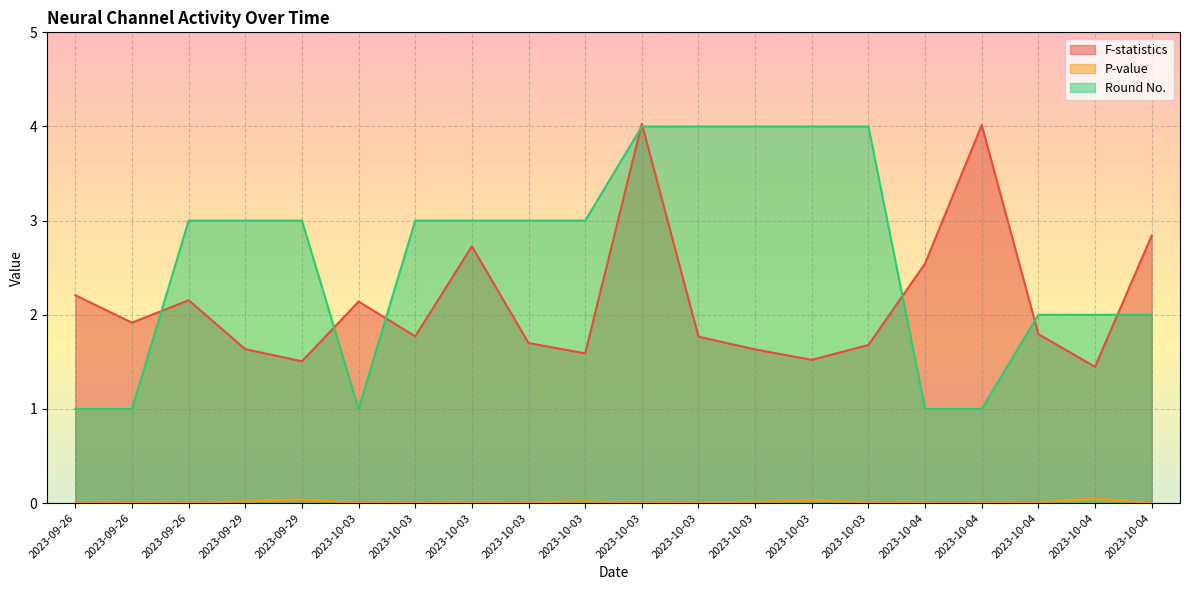

Reading left to right, transcribe all the data shown in this chart.

F-statistics: 2023-09-26=2.2	2023-09-26=1.9	2023-09-26=2.2	2023-09-29=1.6	2023-09-29=1.5	2023-10-03=2.1	2023-10-03=1.8	2023-10-03=2.7	2023-10-03=1.7	2023-10-03=1.6	2023-10-03=4.0	2023-10-03=1.8	2023-10-03=1.6	2023-10-03=1.5	2023-10-03=1.7	2023-10-04=2.5	2023-10-04=4.0	2023-10-04=1.8	2023-10-04=1.4	2023-10-04=2.8
P-value: 2023-09-26=0.0	2023-09-26=0.0	2023-09-26=0.0	2023-09-29=0.0	2023-09-29=0.0	2023-10-03=0.0	2023-10-03=0.0	2023-10-03=0.0	2023-10-03=0.0	2023-10-03=0.0	2023-10-03=0.0	2023-10-03=0.0	2023-10-03=0.0	2023-10-03=0.0	2023-10-03=0.0	2023-10-04=0.0	2023-10-04=0.0	2023-10-04=0.0	2023-10-04=0.0	2023-10-04=0.0
Round No.: 2023-09-26=1.0	2023-09-26=1.0	2023-09-26=3.0	2023-09-29=3.0	2023-09-29=3.0	2023-10-03=1.0	2023-10-03=3.0	2023-10-03=3.0	2023-10-03=3.0	2023-10-03=3.0	2023-10-03=4.0	2023-10-03=4.0	2023-10-03=4.0	2023-10-03=4.0	2023-10-03=4.0	2023-10-04=1.0	2023-10-04=1.0	2023-10-04=2.0	2023-10-04=2.0	2023-10-04=2.0